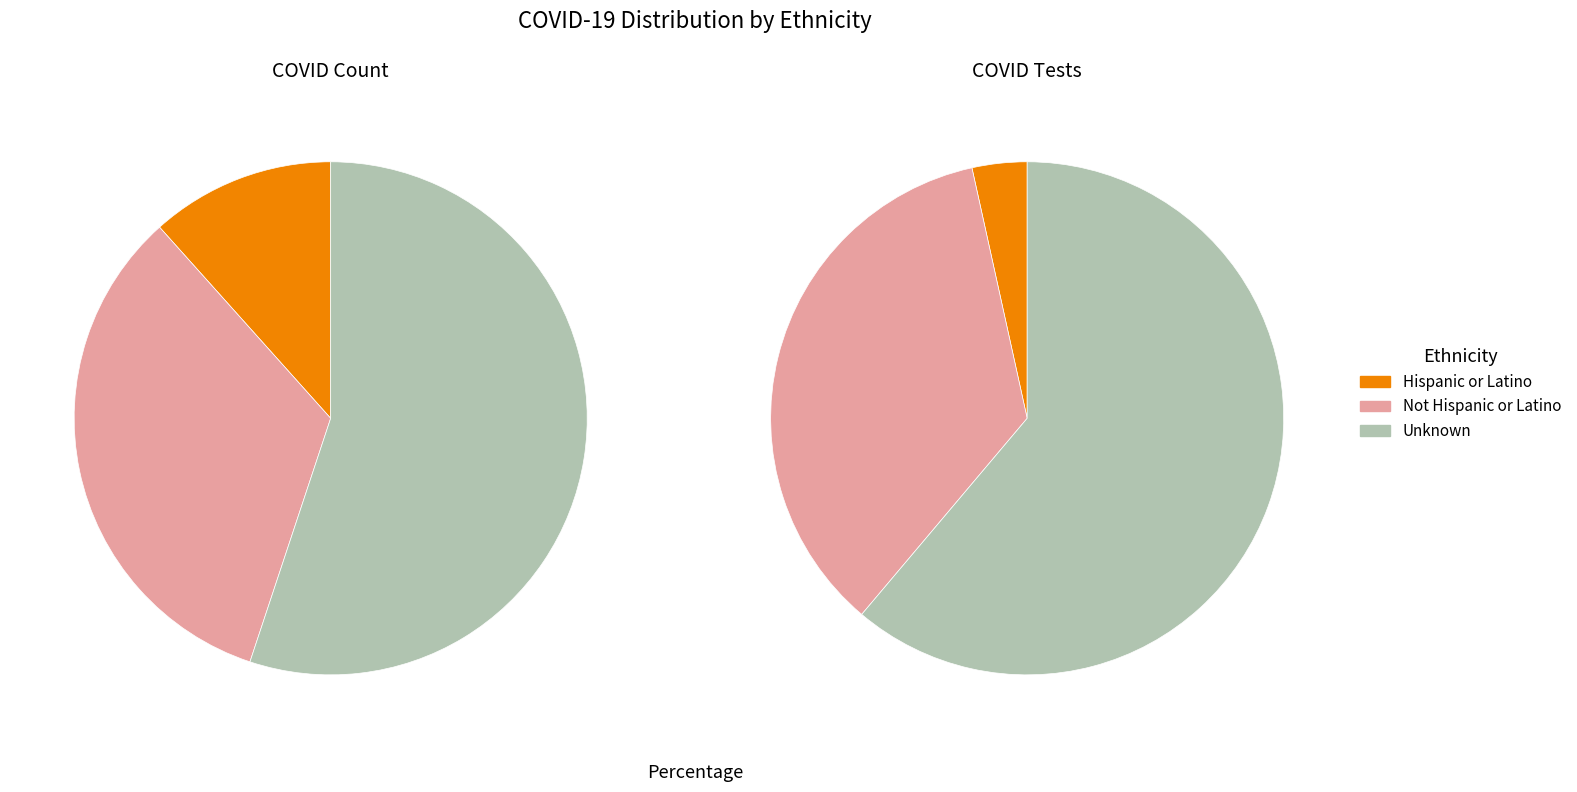

What is the largest slice in the pie chart?

Unknown